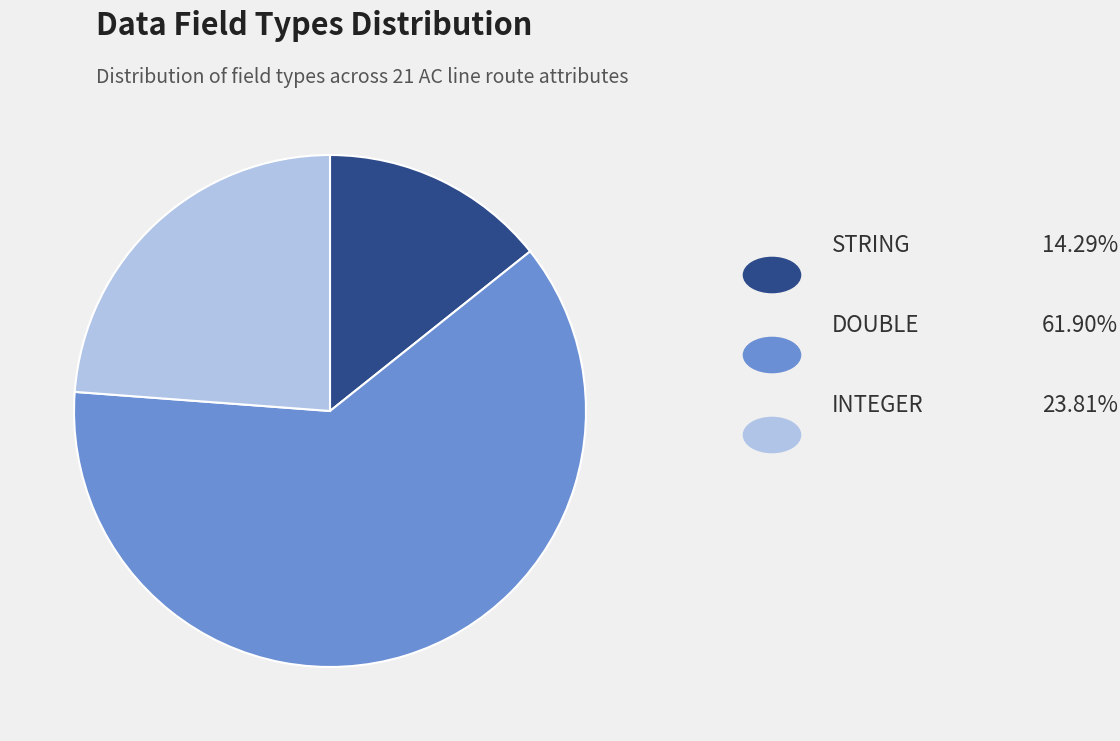

Is it true that STRING is 14% of the pie?

True